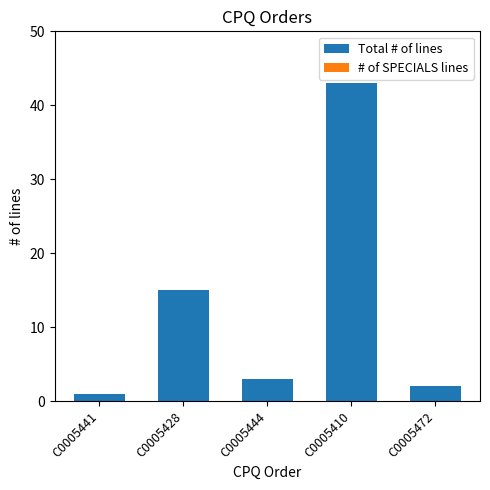

Are the bars grouped side by side (vs. stacked)?

No